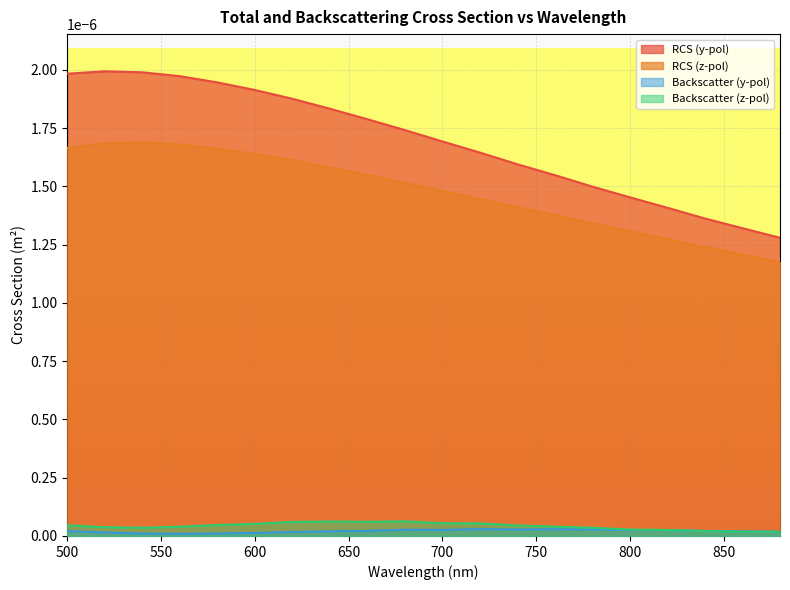

Which series has the largest total across all categories?

RCS (y-pol)